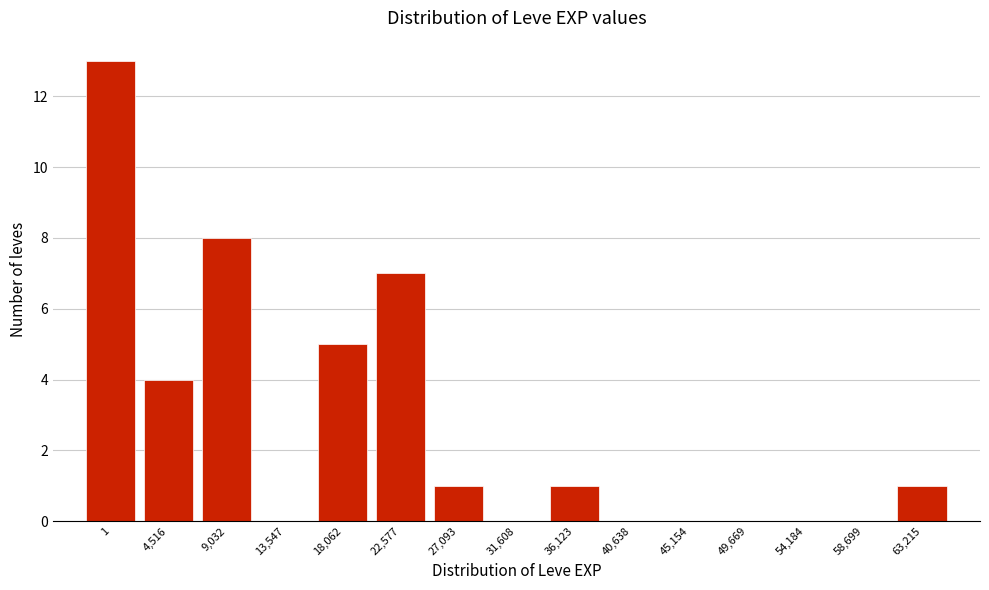

Reading right to left, list all the values displayed in this chart.

63,215=1	58,699=0	54,184=0	49,669=0	45,154=0	40,638=0	36,123=1	31,608=0	27,093=1	22,577=7	18,062=5	13,547=0	9,032=8	4,516=4	1=13